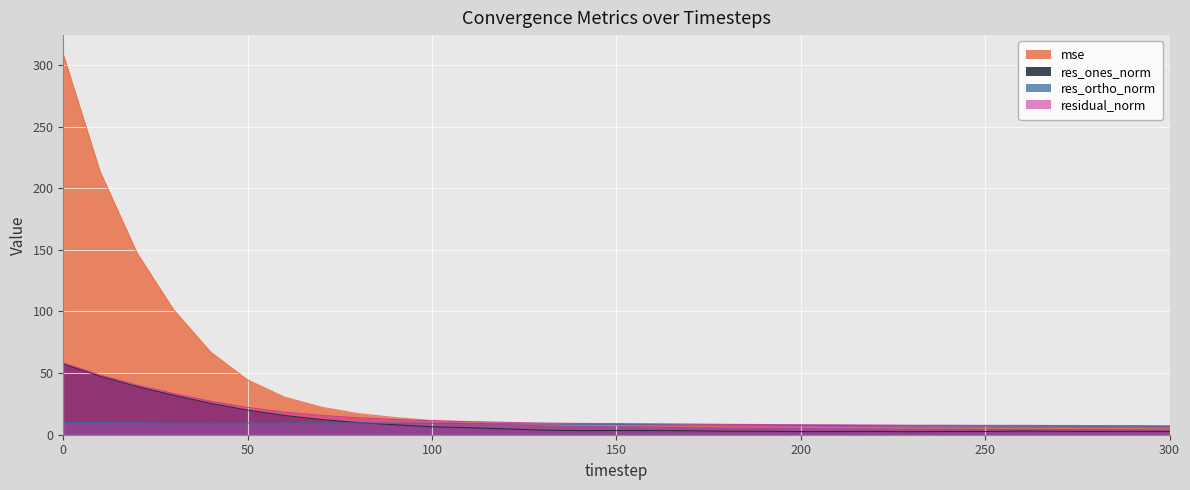

Count the number of categories in the chart.

31